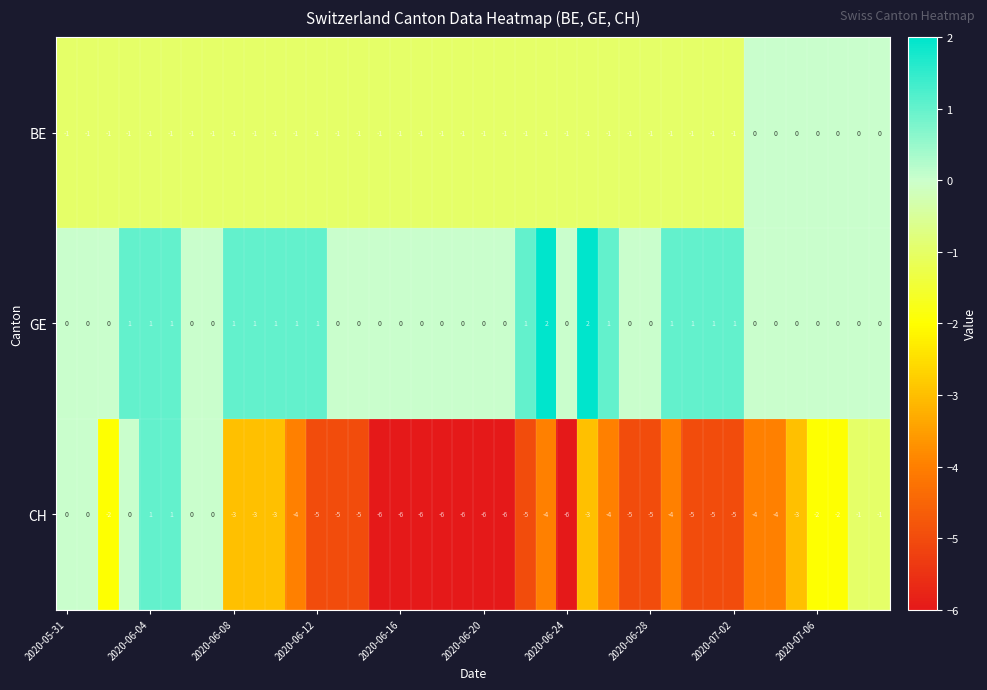

Which series has the widest spread of values?

CH